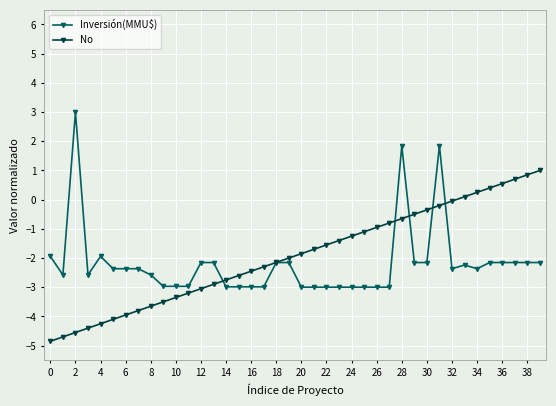

What are all the series names shown in the legend?

Inversión(MMU$), No